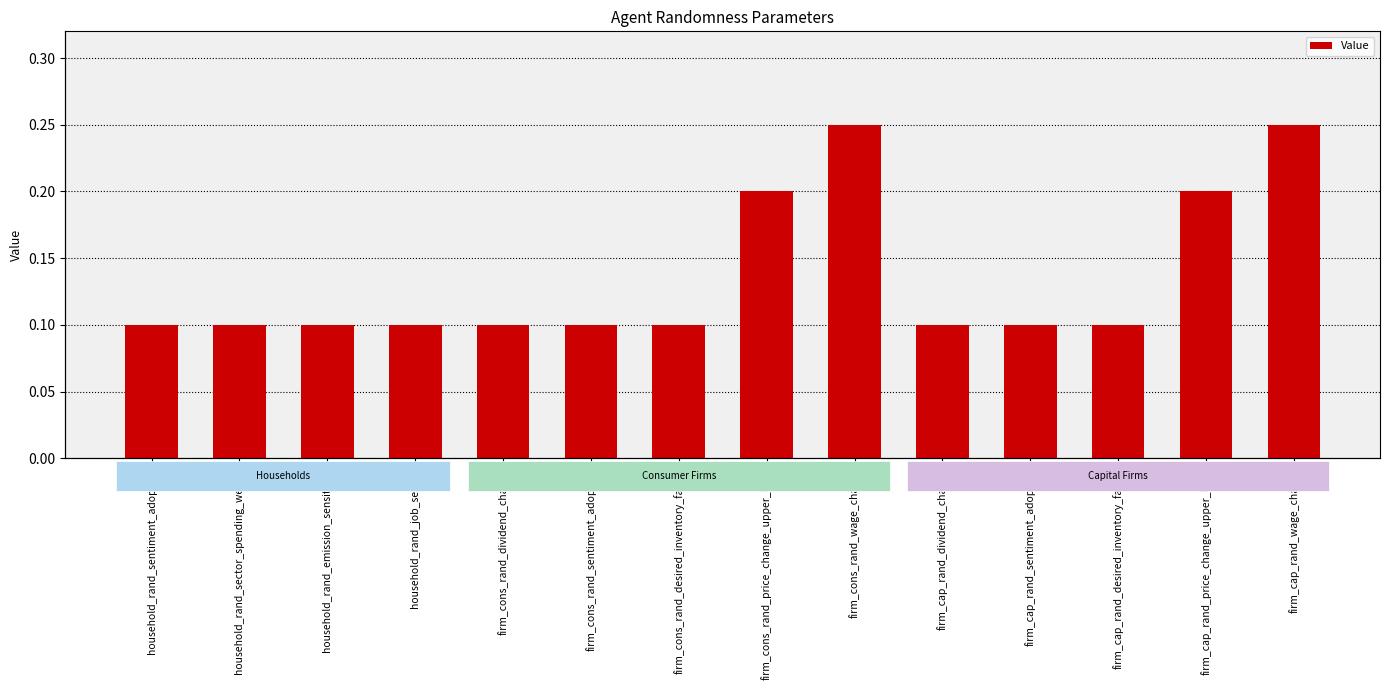

Which category has the highest value across all series?

firm_cons_rand_wage_change